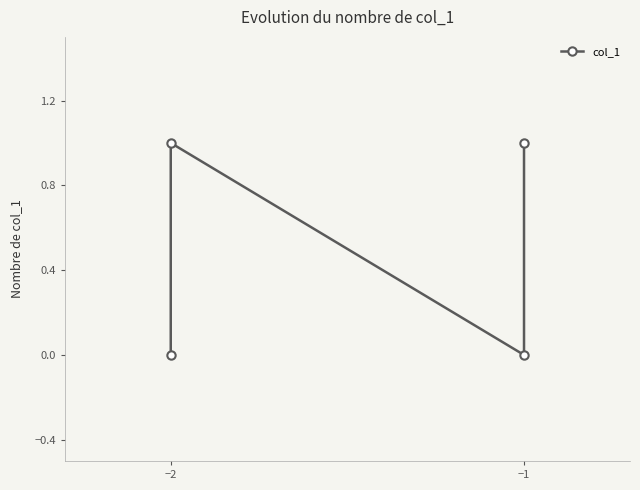

What is the change in value from −2 to −1?

+1